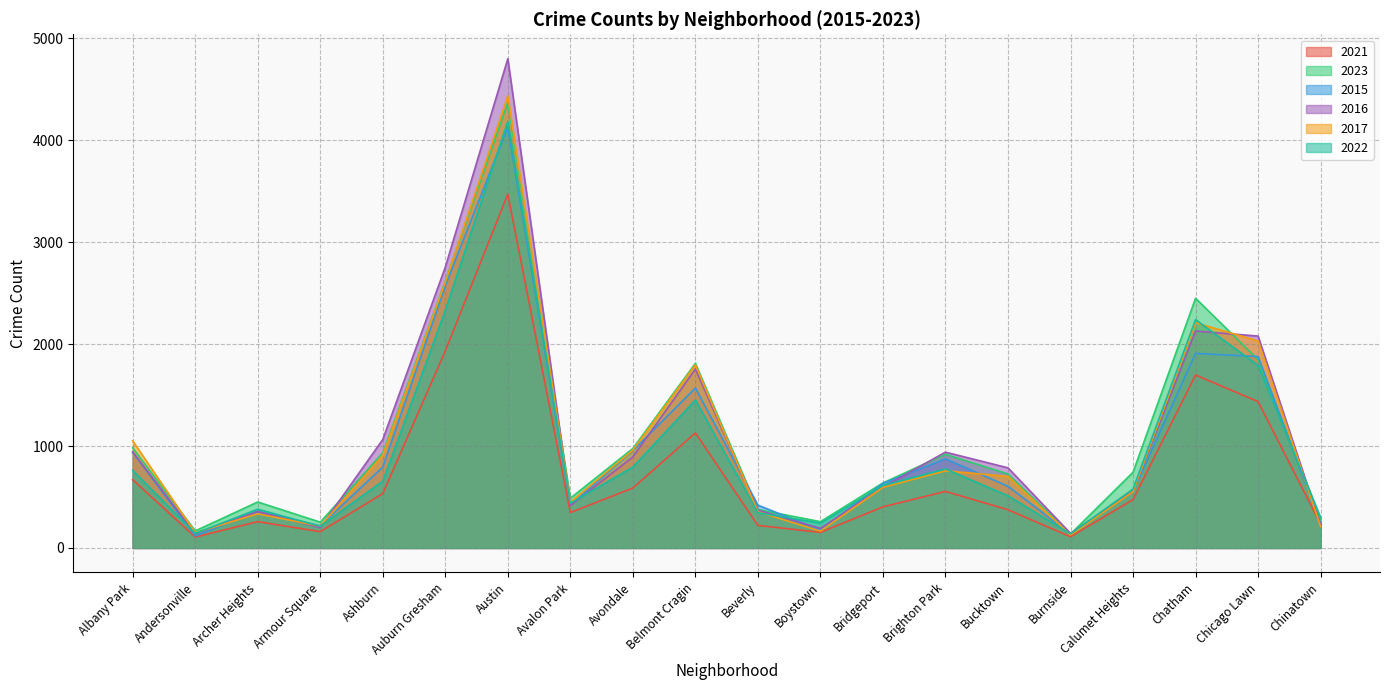

Reading left to right, transcribe all the data shown in this chart.

2021: 670	107	258	160	533	1933	3472	347	588	1129	221	153	403	555	375	110	474	1697	1436	233
2023: 983	167	451	253	933	2617	4371	488	976	1811	377	258	638	919	726	136	743	2450	1847	283
2015: 938	118	358	217	793	2571	4130	421	955	1569	420	175	634	874	605	136	555	1909	1878	236
2016: 943	140	357	199	1064	2755	4800	416	893	1756	371	192	598	940	786	143	558	2128	2079	222
2017: 1051	149	335	214	909	2610	4435	448	960	1797	355	165	595	757	702	127	552	2210	2031	210
2022: 761	143	380	213	655	2330	4185	439	794	1451	345	244	613	775	512	139	578	2240	1791	298